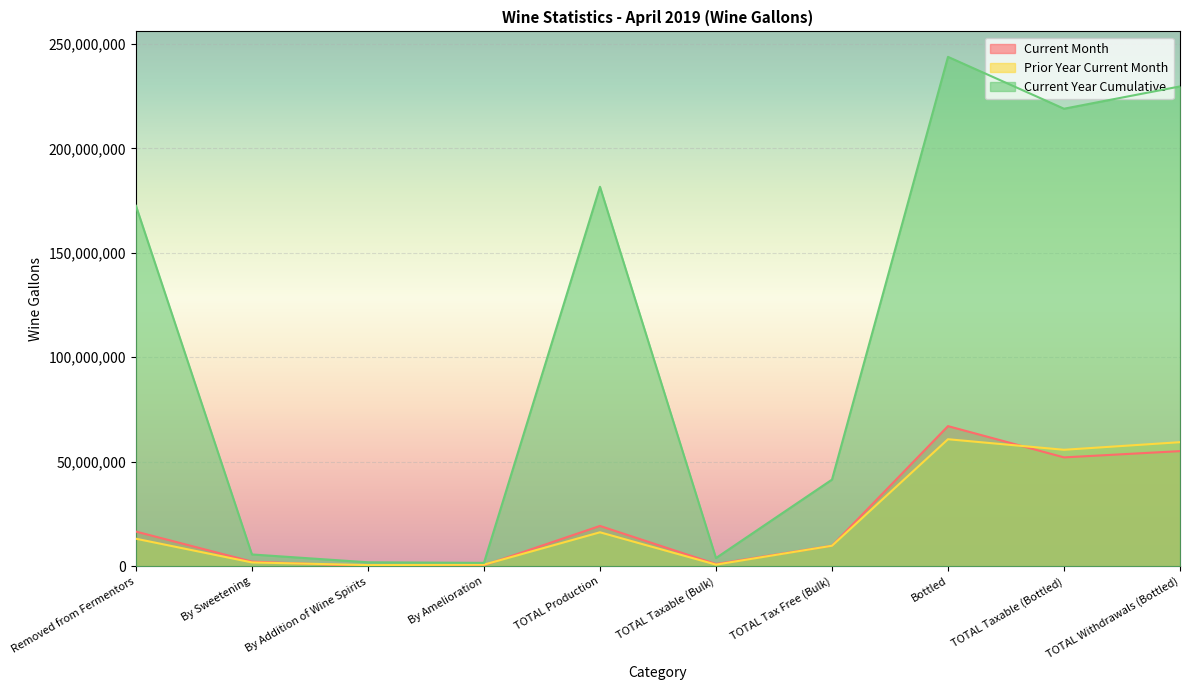

Reading right to left, what are all the values shown in this chart?

Current Month: TOTAL Withdrawals (Bottled)=55077676	TOTAL Taxable (Bottled)=52082947	Bottled=67046924	TOTAL Tax Free (Bulk)=9797492	TOTAL Taxable (Bulk)=1046962	TOTAL Production=19268070	By Amelioration=428771	By Addition of Wine Spirits=65189	By Sweetening=2199654	Removed from Fermentors=16574456
Prior Year Current Month: TOTAL Withdrawals (Bottled)=59359474	TOTAL Taxable (Bottled)=55719795	Bottled=60775168	TOTAL Tax Free (Bulk)=9787437	TOTAL Taxable (Bulk)=761245	TOTAL Production=16232863	By Amelioration=738592	By Addition of Wine Spirits=527018	By Sweetening=1809561	Removed from Fermentors=13157692
Current Year Cumulative: TOTAL Withdrawals (Bottled)=229633859	TOTAL Taxable (Bottled)=218965492	Bottled=243785401	TOTAL Tax Free (Bulk)=41436849	TOTAL Taxable (Bulk)=3902207	TOTAL Production=181604549	By Amelioration=1592736	By Addition of Wine Spirits=1877507	By Sweetening=5623331	Removed from Fermentors=172510975